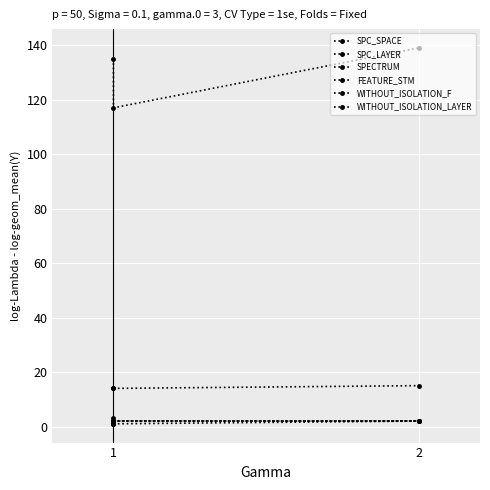

Is it true that WITHOUT_ISOLATION_F equals 2 at 1?

True